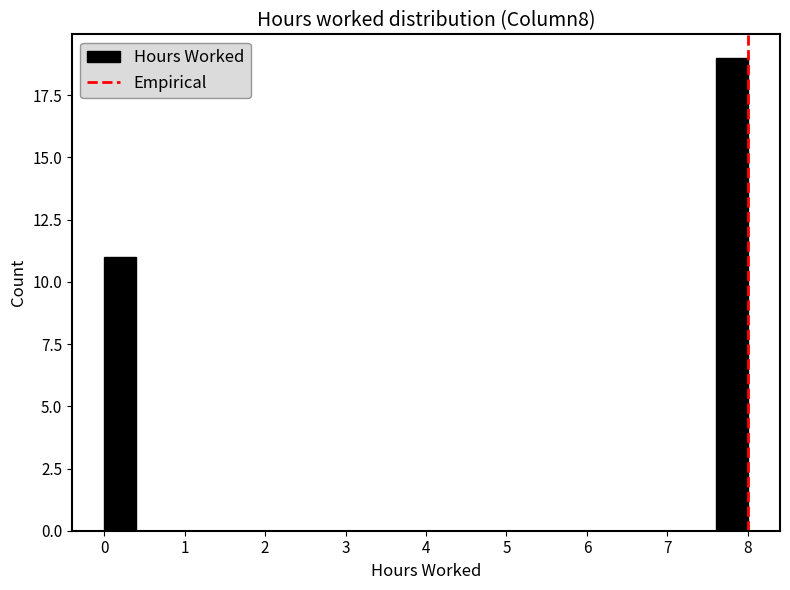

Which range on the x-axis has the tallest bar?

7.6 to 8.0